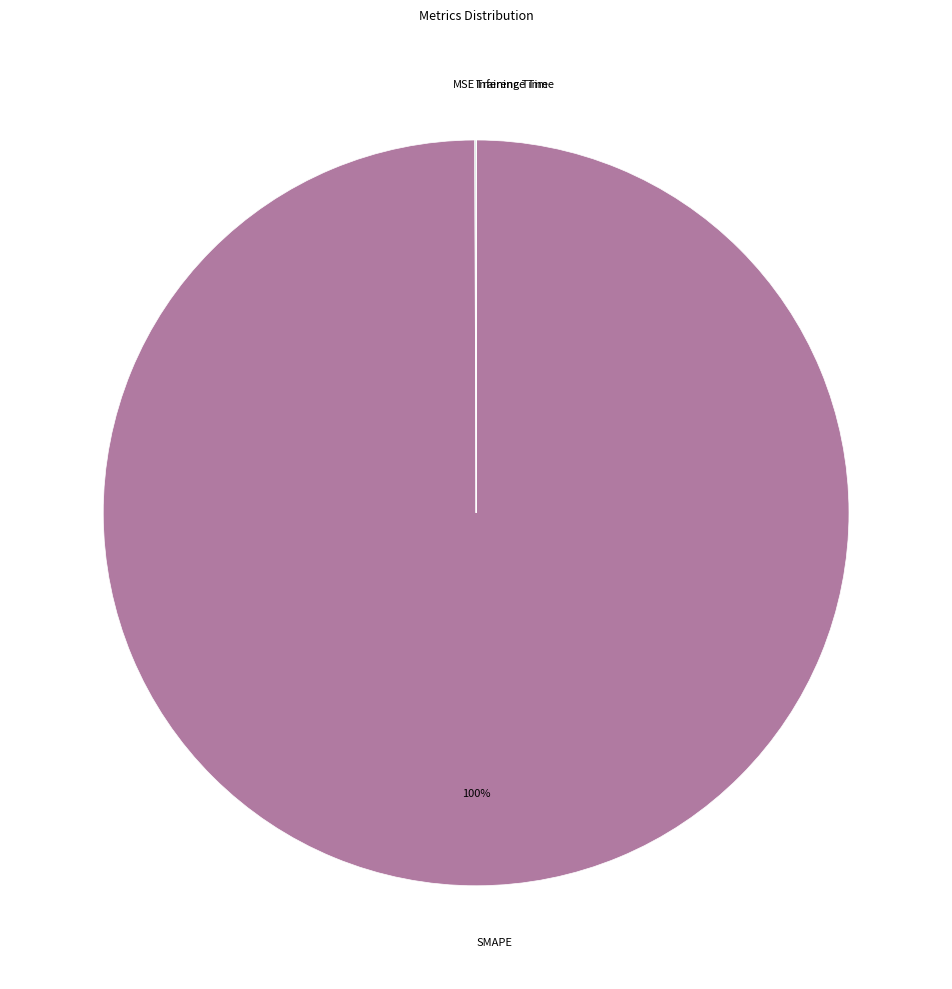

What is the majority slice?

SMAPE